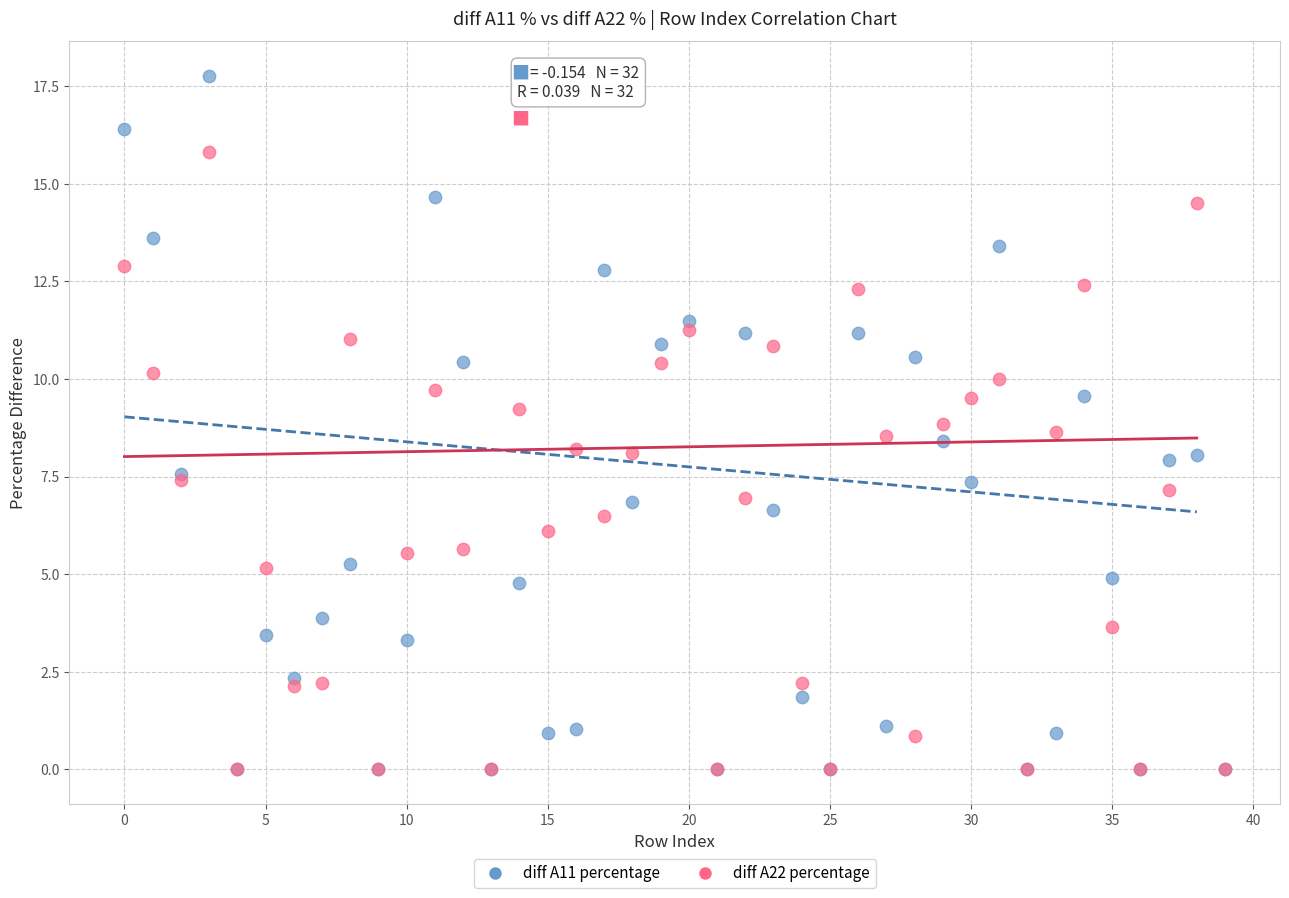

Which series has the largest Y range (max minus min)?

diff A11 percentage